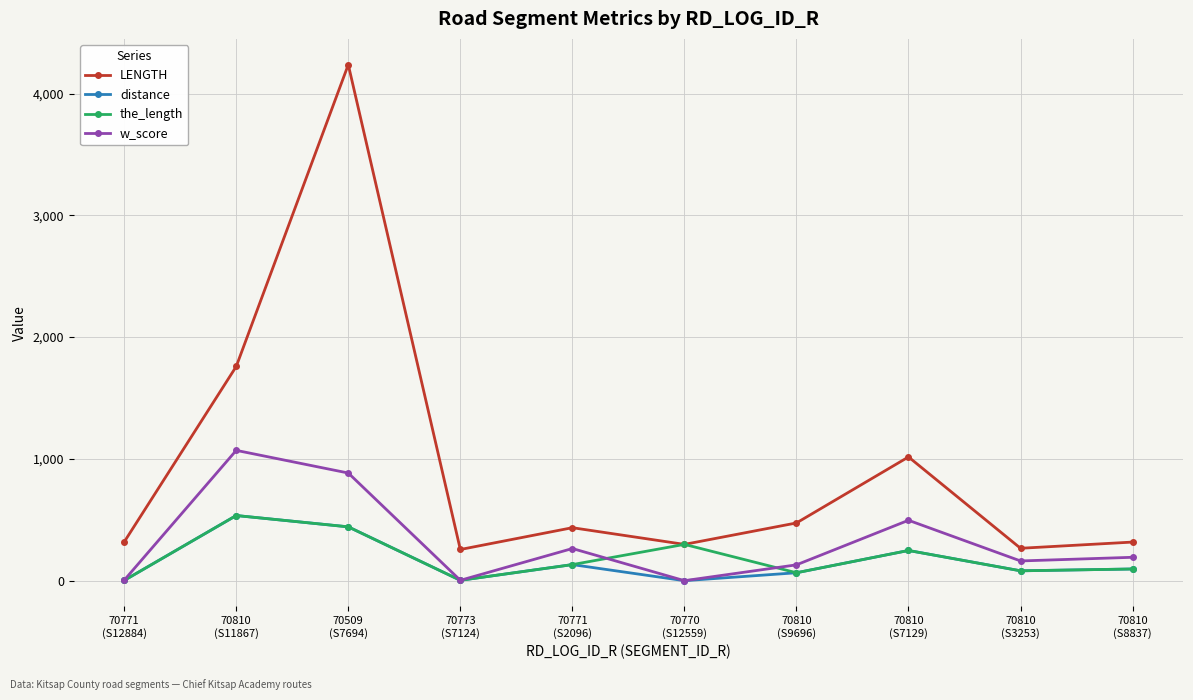

Which series has the widest spread of values?

LENGTH